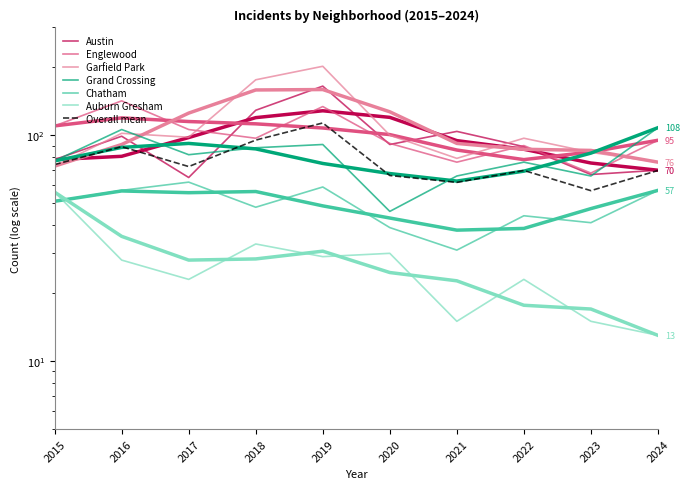

How many interior local valleys does the Garfield Park series have?

2